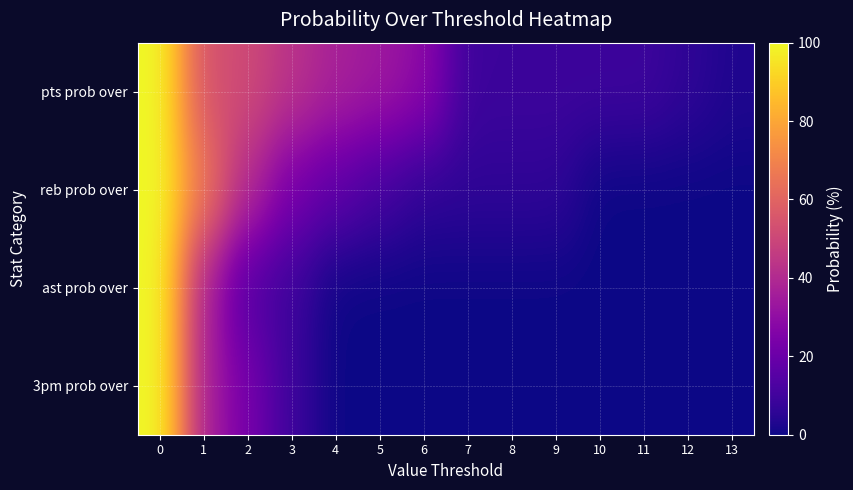

What is the spread (max minus min) of values at 9?

9